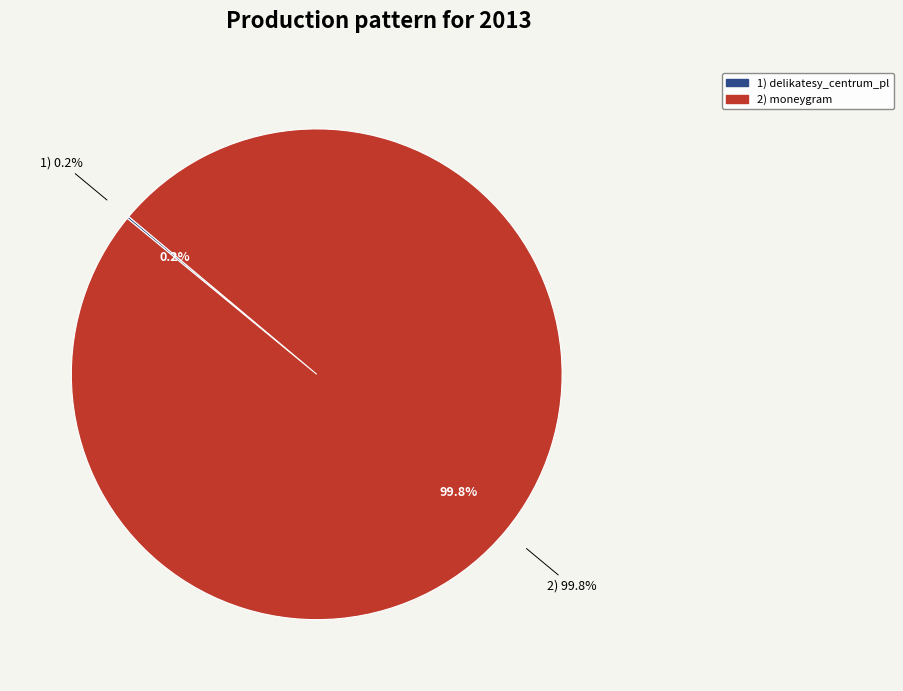

Rank the categories by value from highest to lowest.

moneygram, delikatesy_centrum_pl